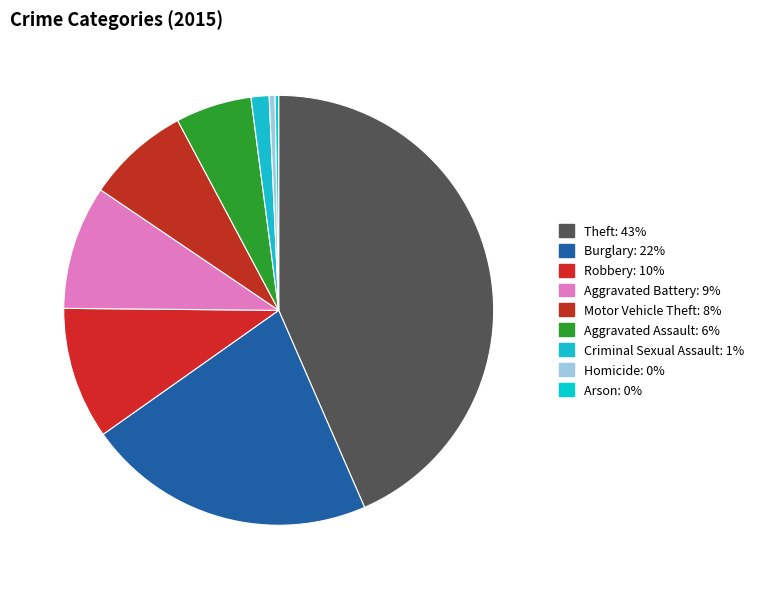

Between Arson and Criminal Sexual Assault, which is larger?

Criminal Sexual Assault